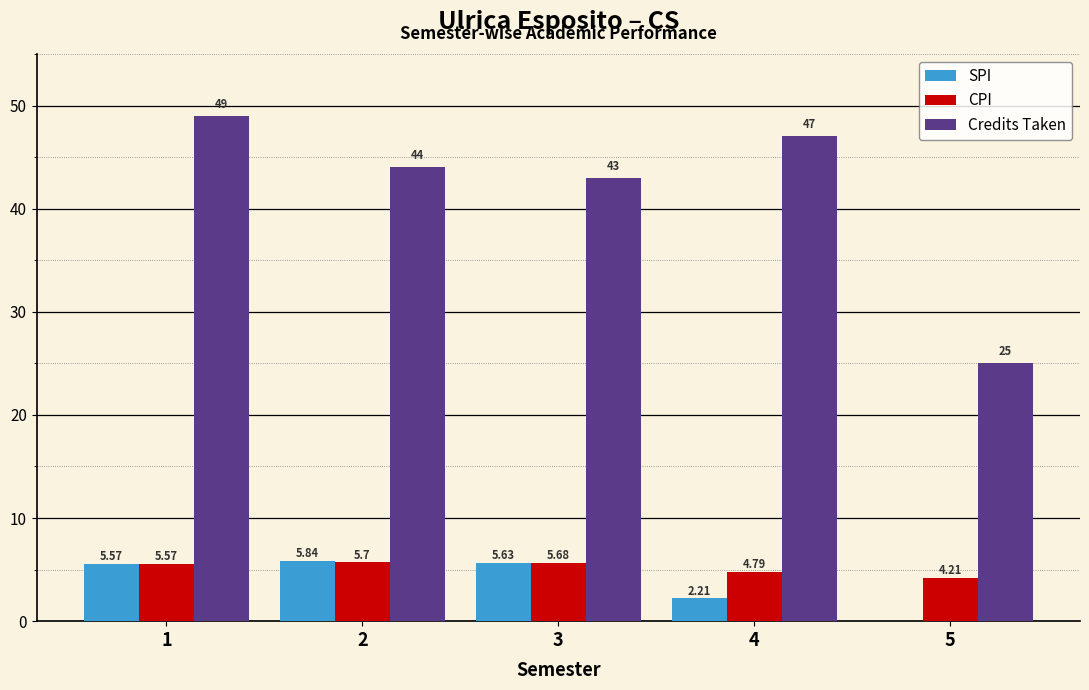

What is the total value across all series at 2?

55.5